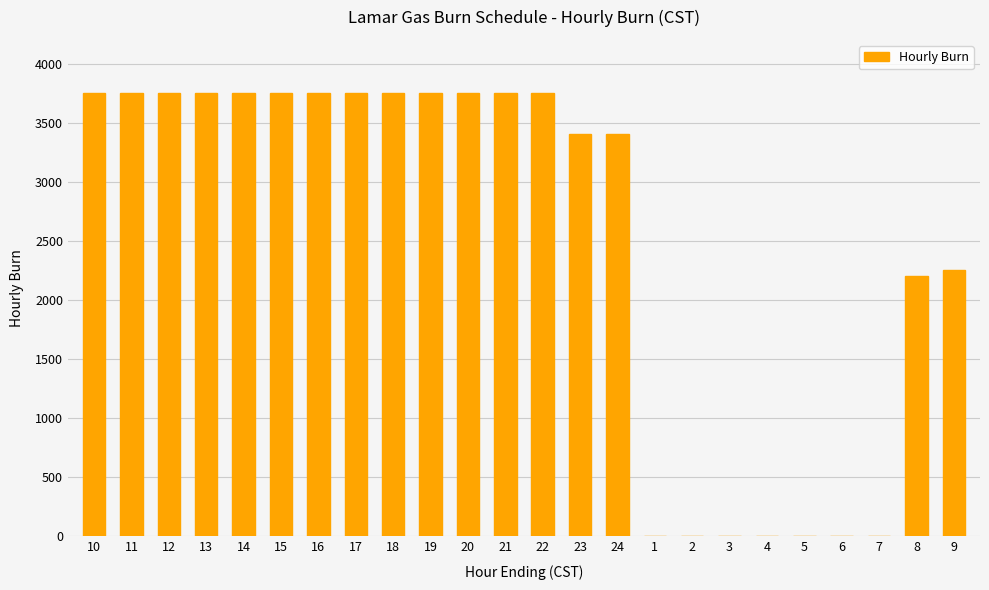

What is the sum of all values?

60000